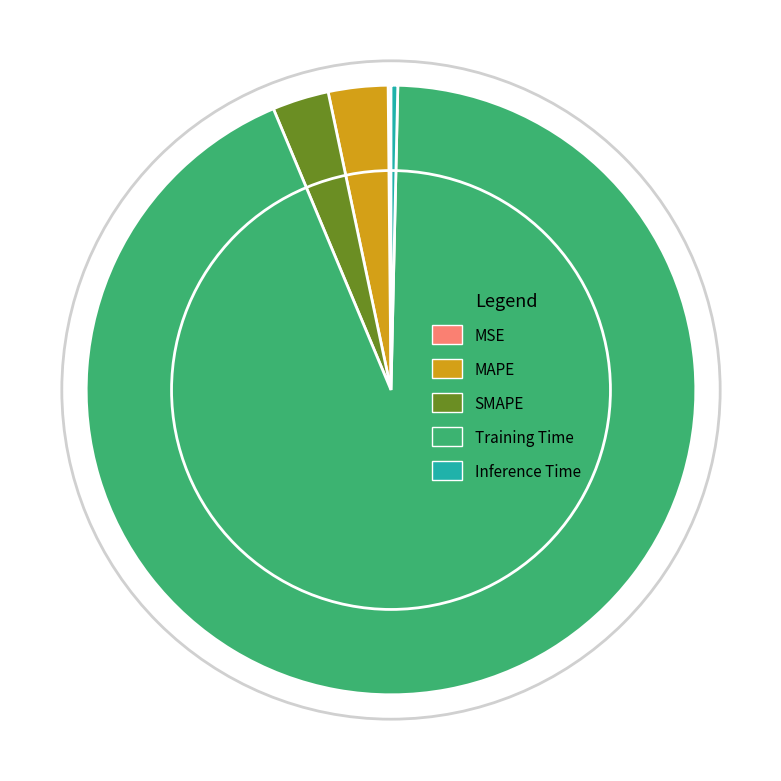

The Inference Time slice represents 10% of the pie. True or false?

False